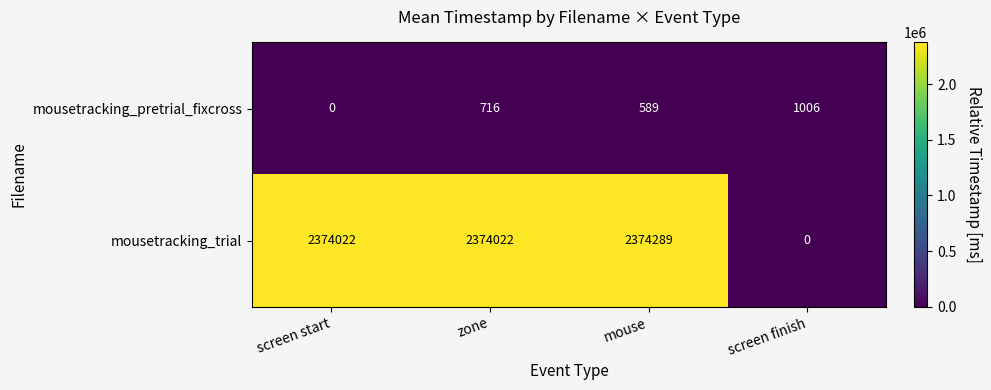

How many categories are shown in the chart?

4